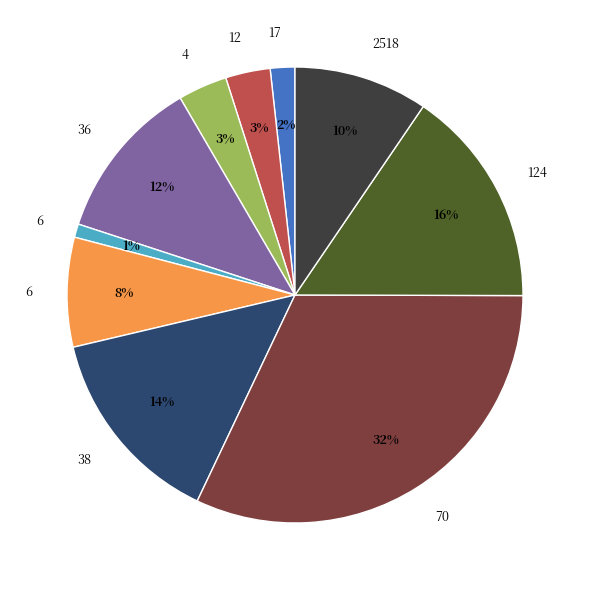

To the nearest percent, what is the difference between the largest and smallest slice percentages?

31%